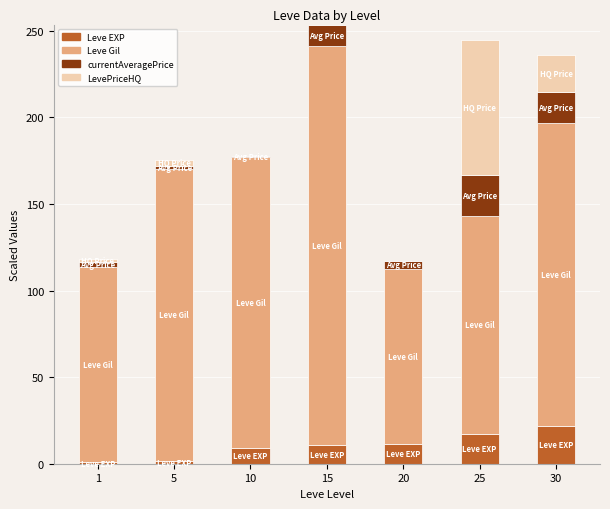

What is the total value across all series at 30?

236.0